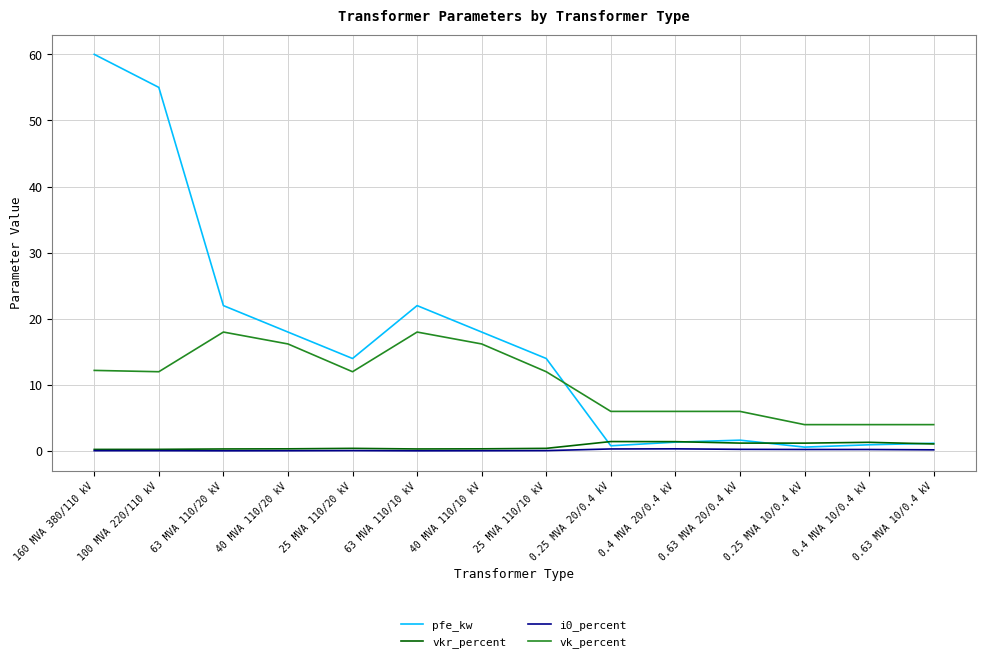

What is the difference between the vk_percent values at 0.63 MVA 20/0.4 kV and 100 MVA 220/110 kV?

6.0